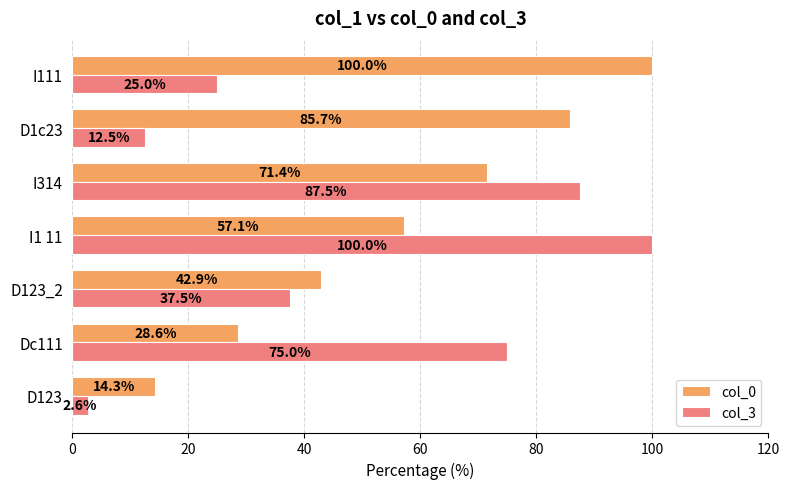

Which series has the widest spread of values?

col_3